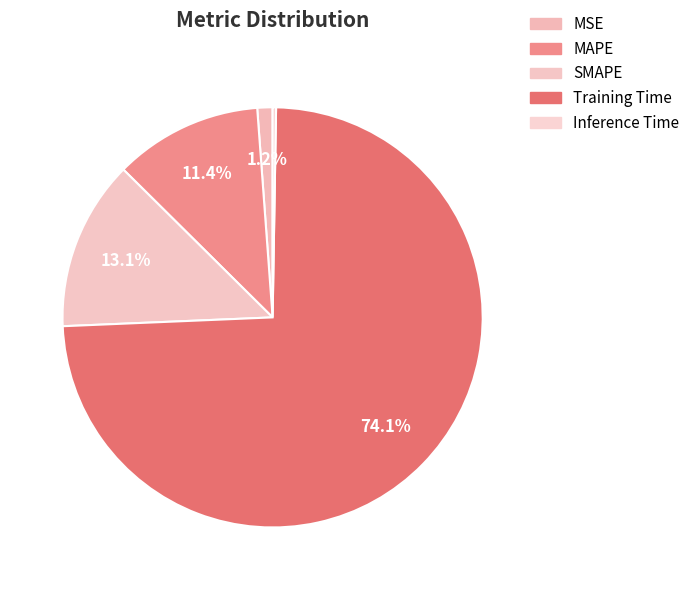

What portion of the pie excludes MSE?

98.8%